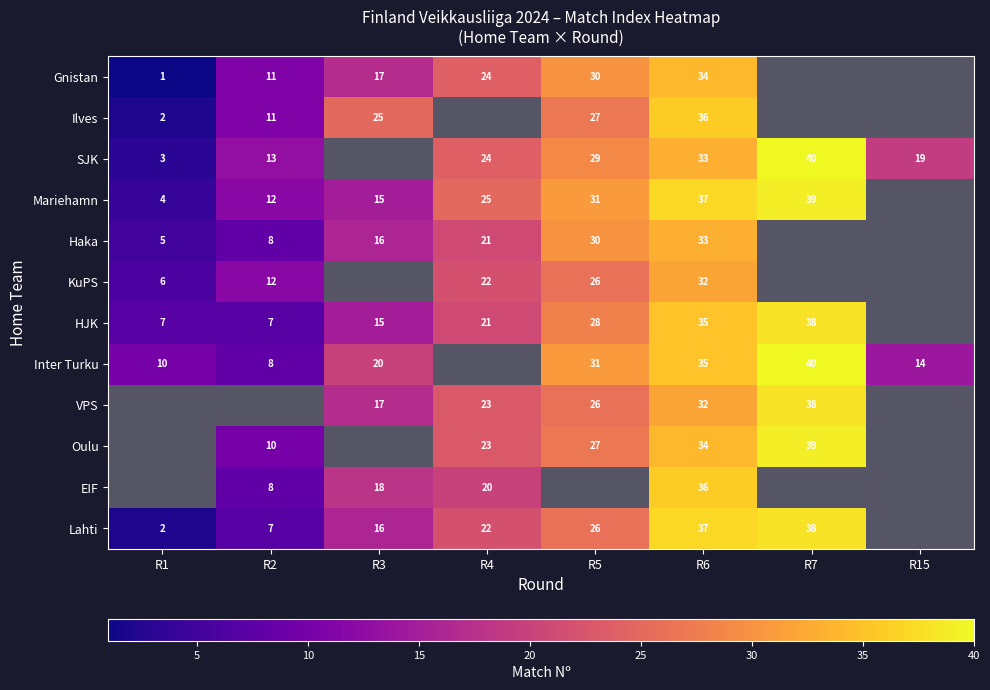

The Inter Turku series shows 31 at R5. True or false?

True